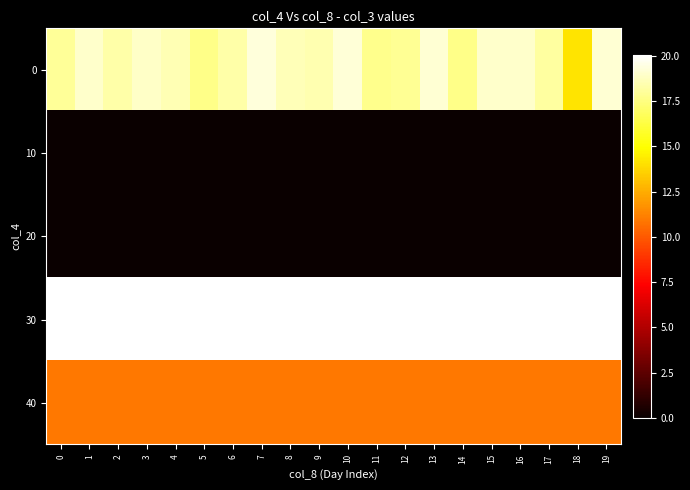

How many data points does each series have?

20